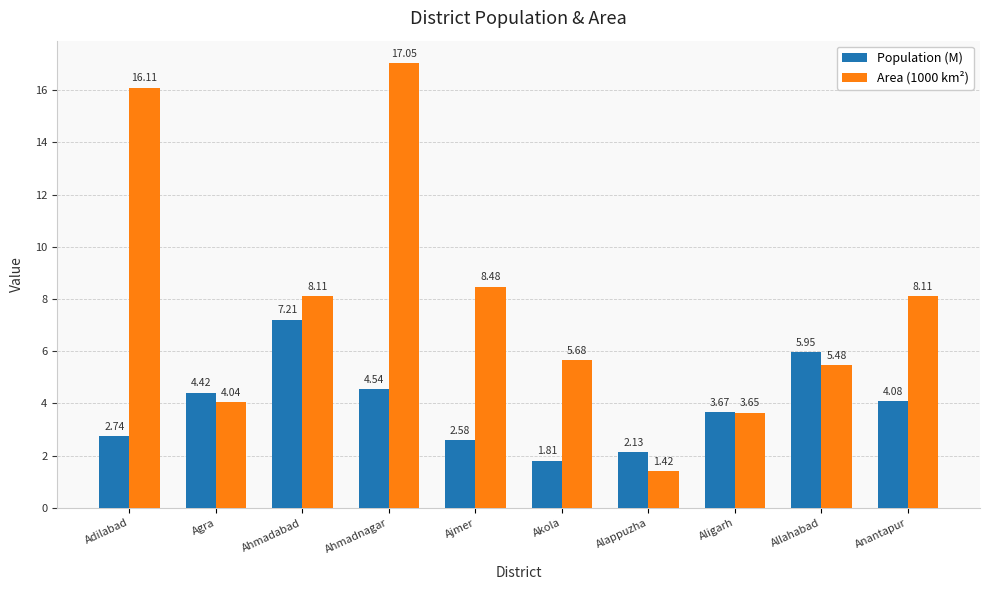

What is the average value of the Area (1000 km²) series?

7.8